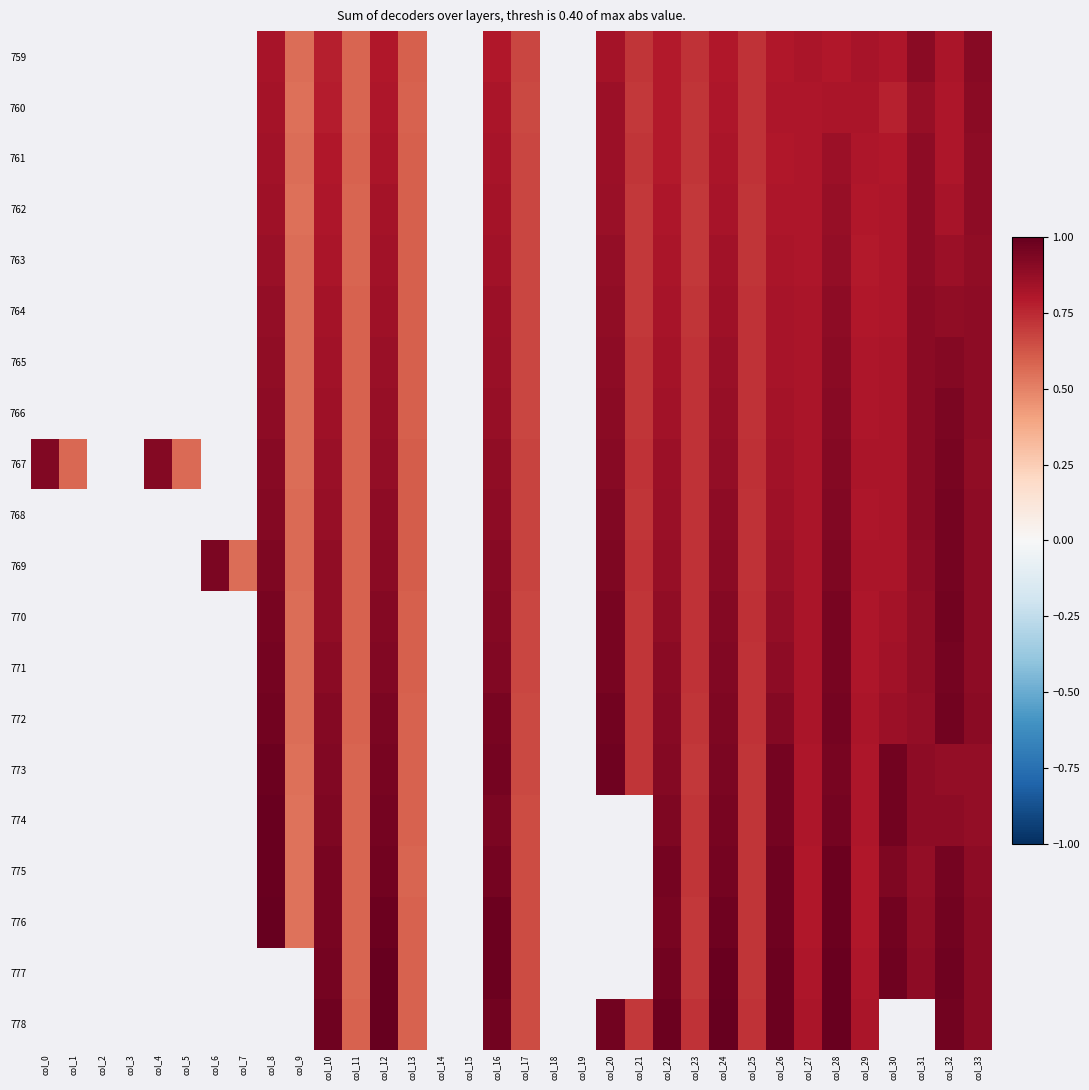

Which series has the largest range (max minus min)?

767